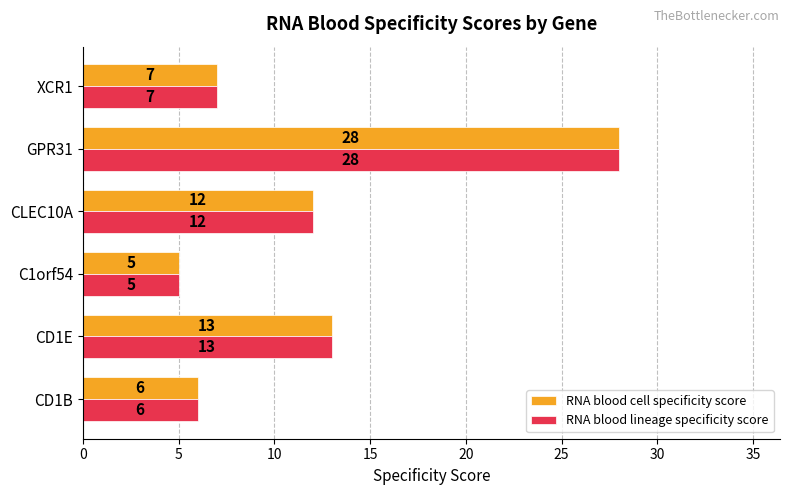

What is the difference between the second highest and minimum values in the RNA blood lineage specificity score series?

8